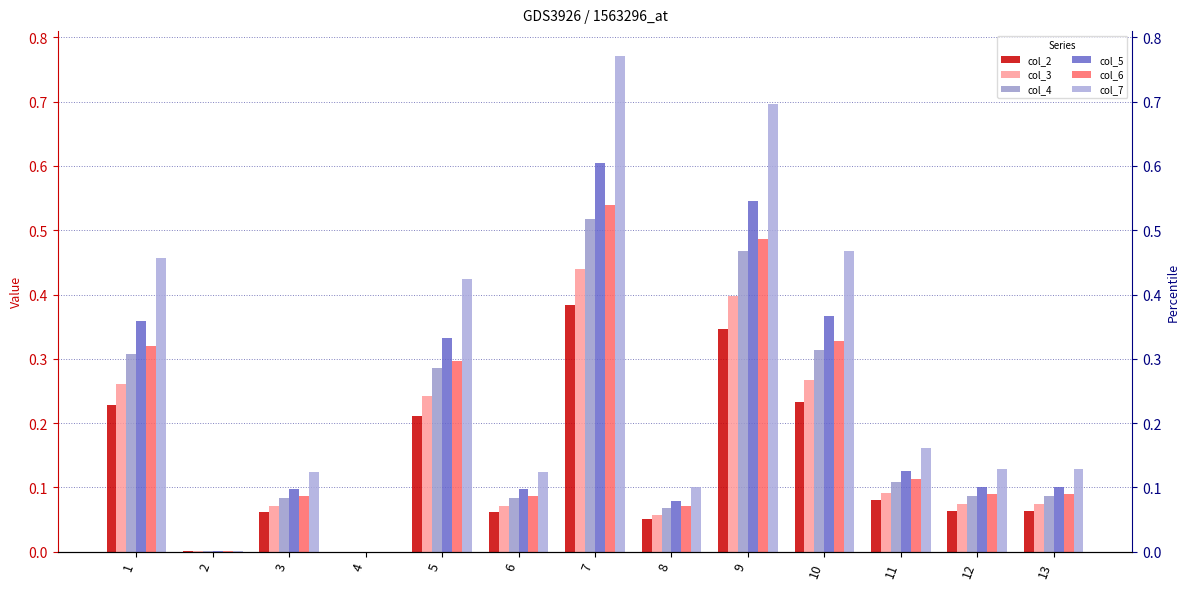

Which series changed the most between 3 and 11?

col_7